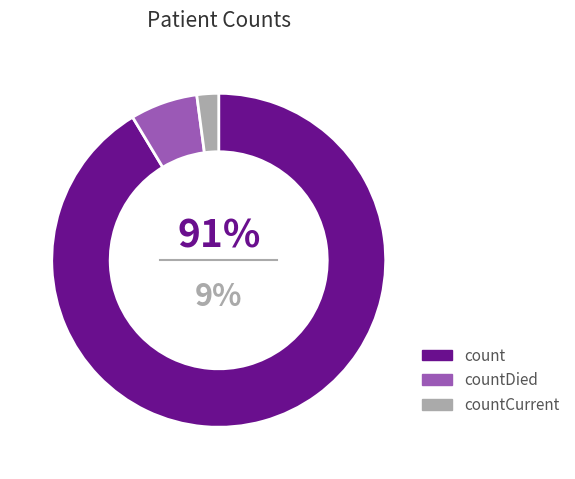

Count the number of slices in the pie.

3